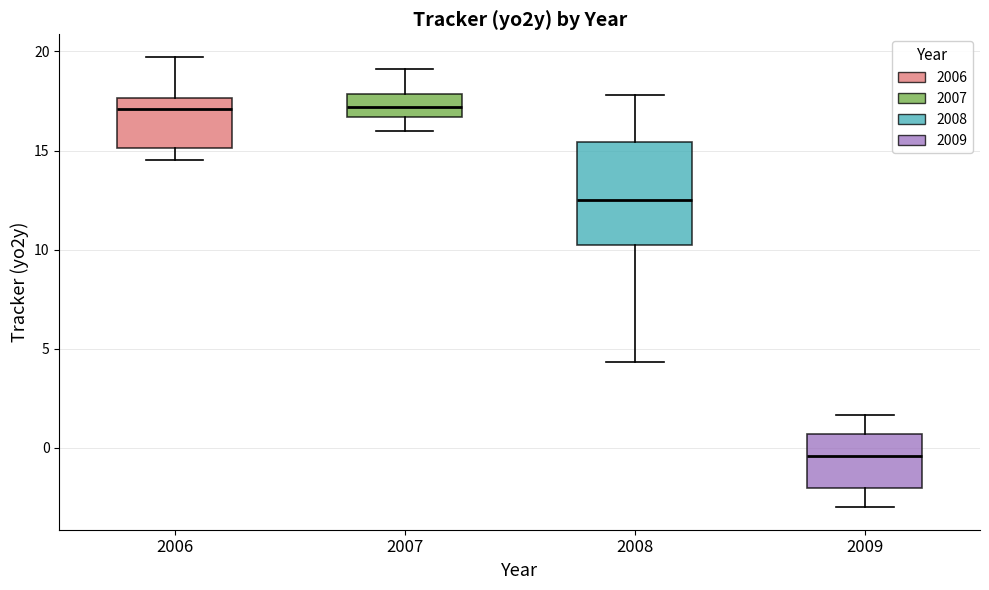

Reading left to right, read every box against the y-axis: the position of its median line, the range the box covers, and the ends of its whiskers. The values are not printed on the chart, so give them approximately, as read against the axis.

2006: median 17.0, box 15.0 to 17.5, whiskers 14.5 to 19.5
2007: median 17.0, box 16.5 to 18.0, whiskers 16.0 to 19.0
2008: median 12.5, box 10.0 to 15.5, whiskers 4.5 to 18.0
2009: median -0.5, box -2.0 to 0.5, whiskers -3.0 to 1.5